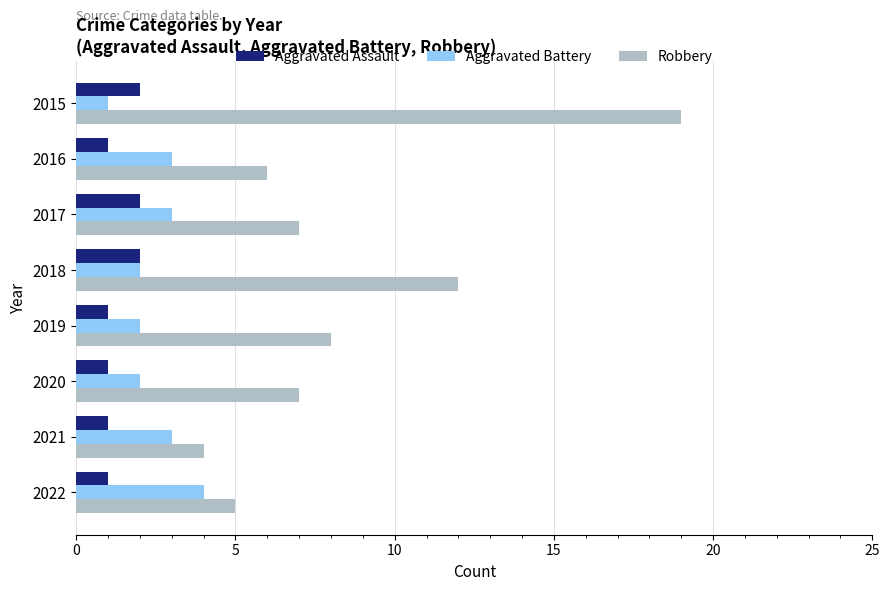

True or false: Aggravated Assault has a value of 1 at 2021.

True